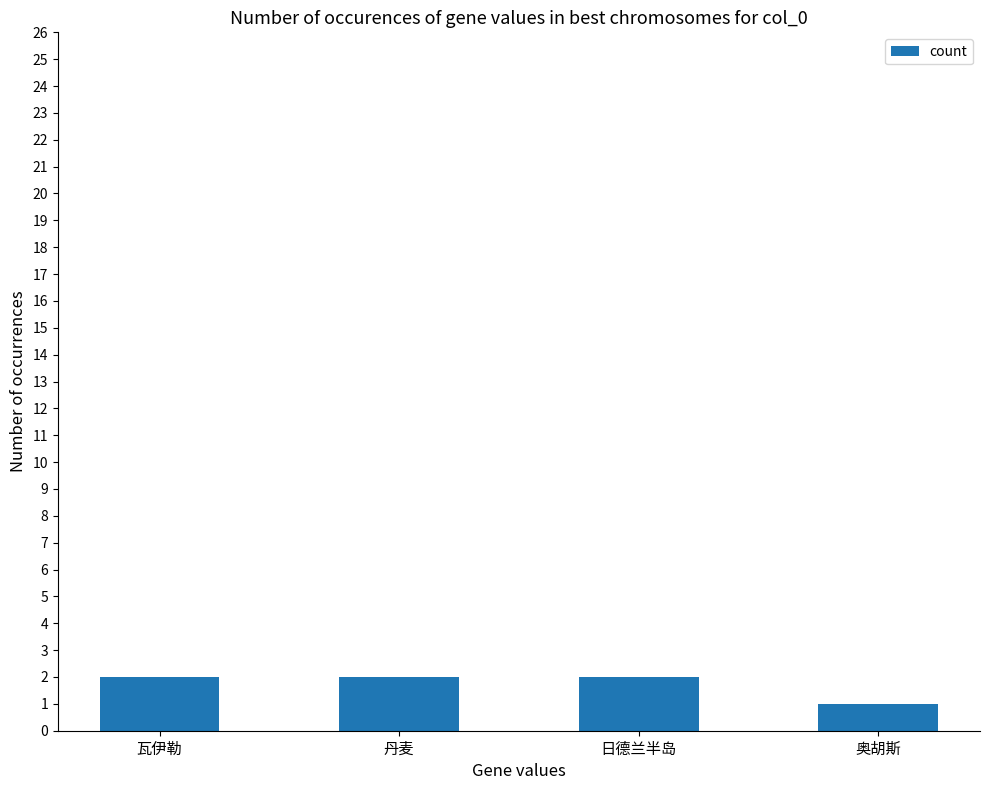

What is the value of the 4th bar from the left?

1